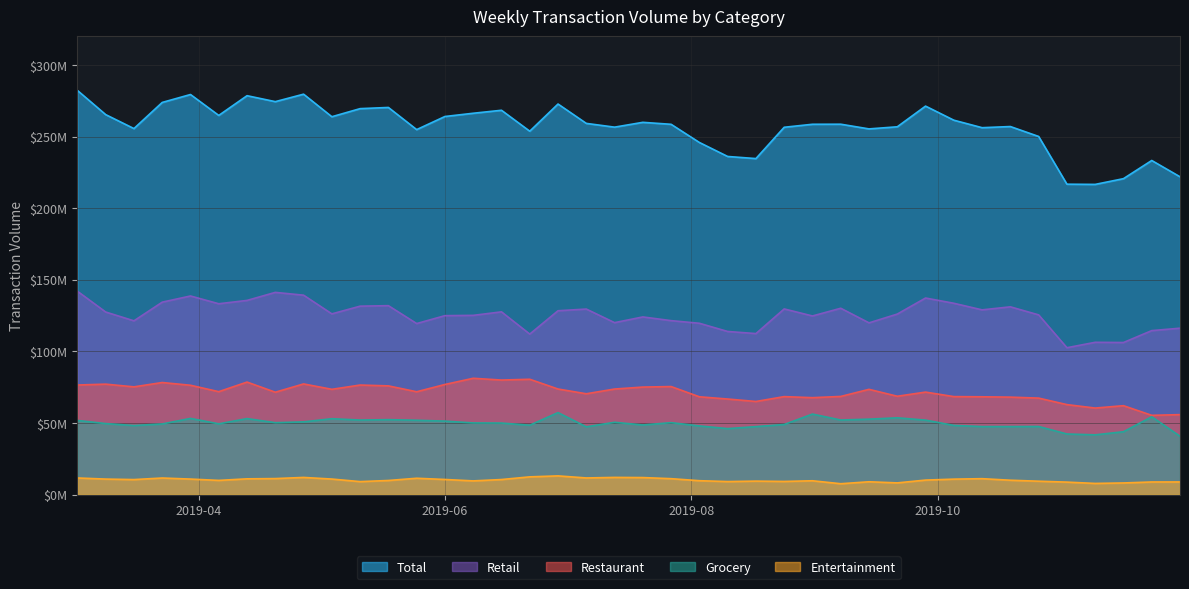

The value of Grocery at 2019-11-30 is 73.0. True or false?

False